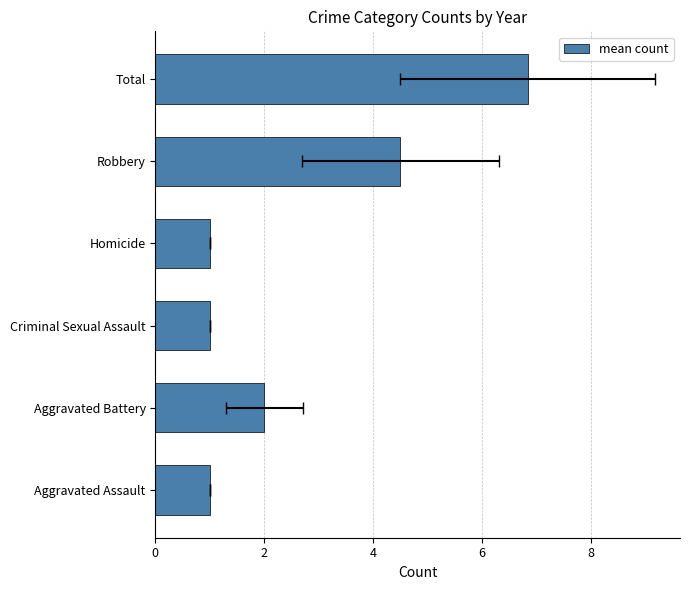

Is it true that the value at Robbery is 4.5?

True